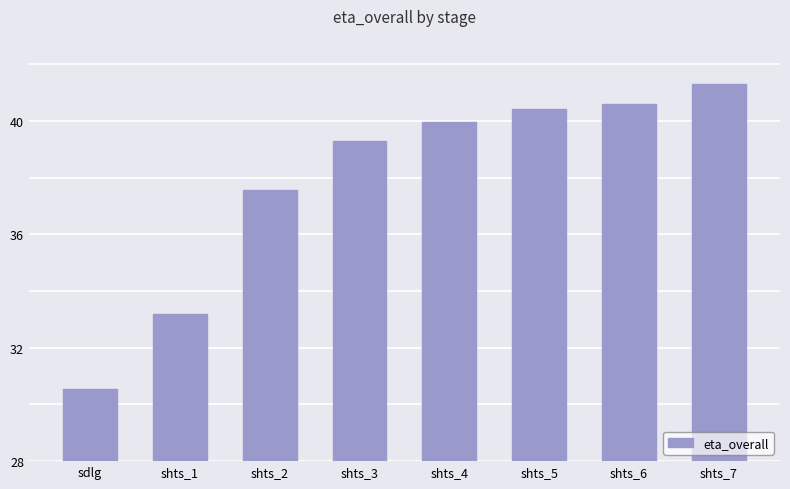

How many categories are shown in the chart?

8